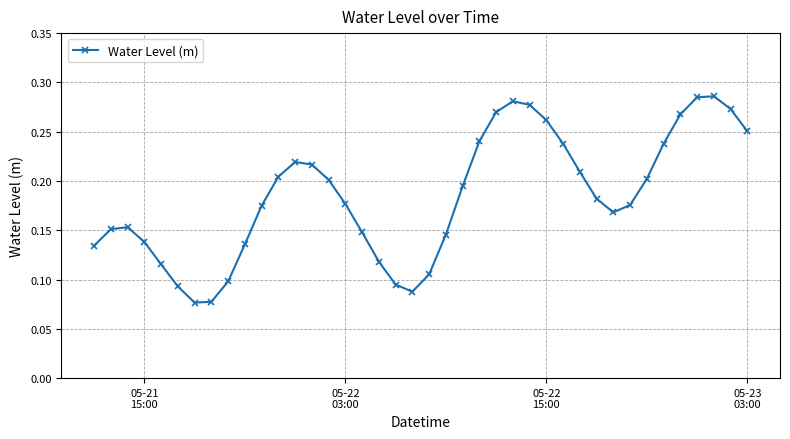

How many points are higher than both their immediate neighbors (excluding endpoints)?

4